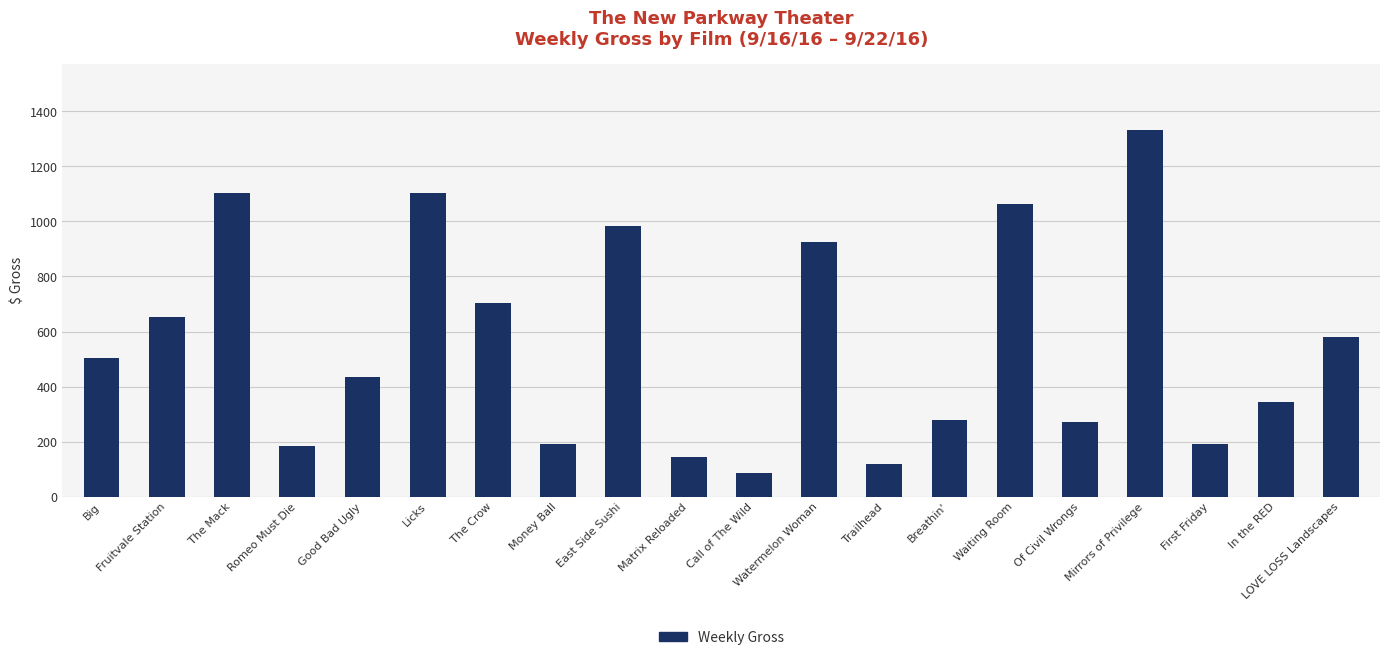

True or false: the data shows 184 at Romeo Must Die.

True